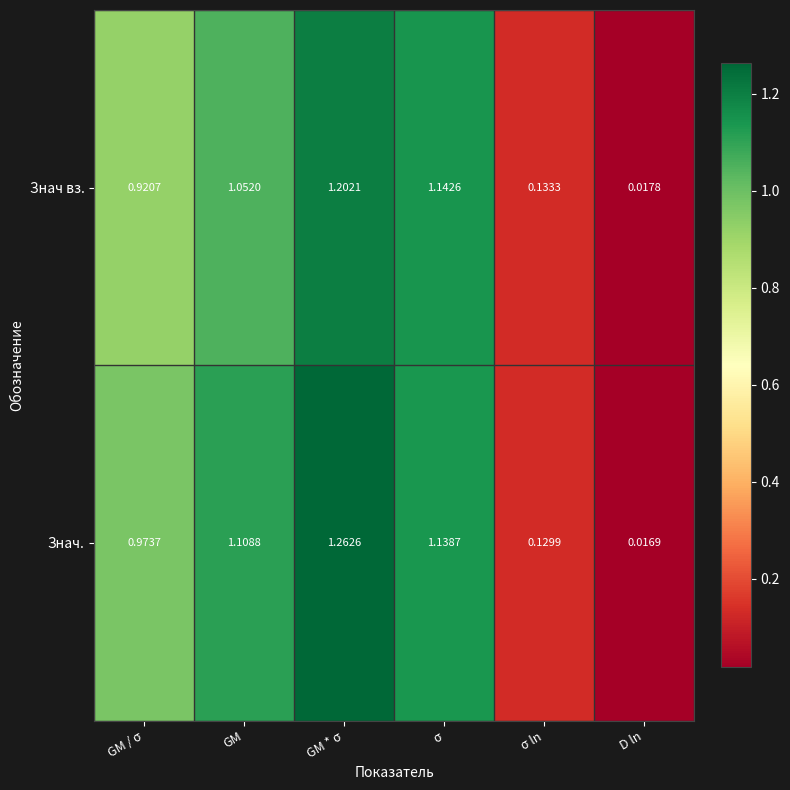

Which category has the highest value across all series?

GM * σ